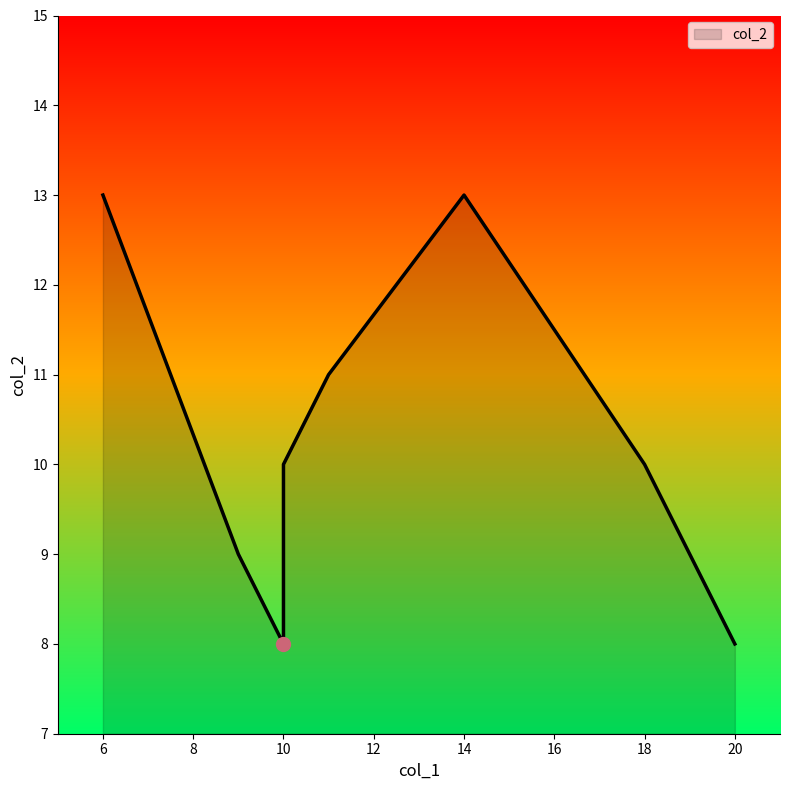

What is the maximum value shown in the chart?

13